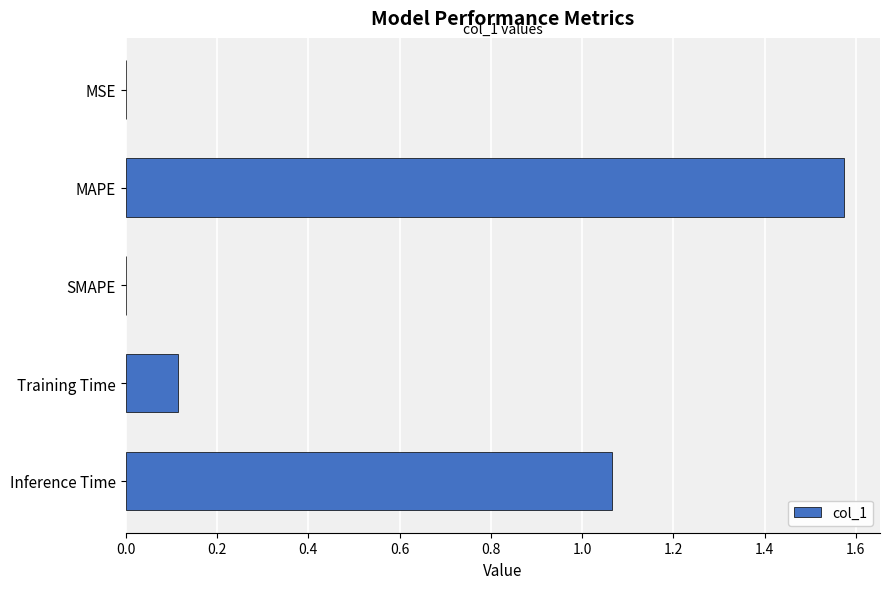

At which category does the chart reach its peak across all series?

MAPE